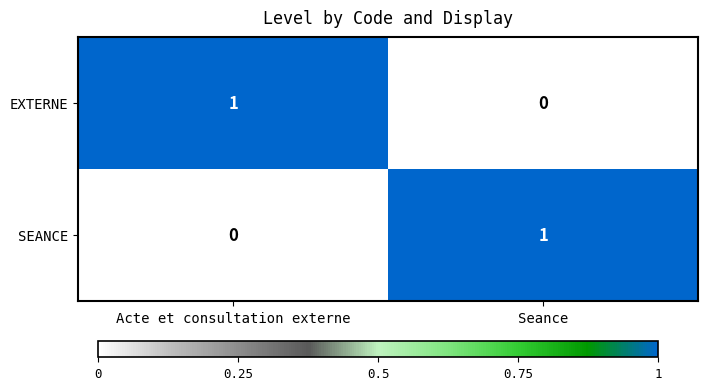

How many values in the SEANCE series are below 1?

1